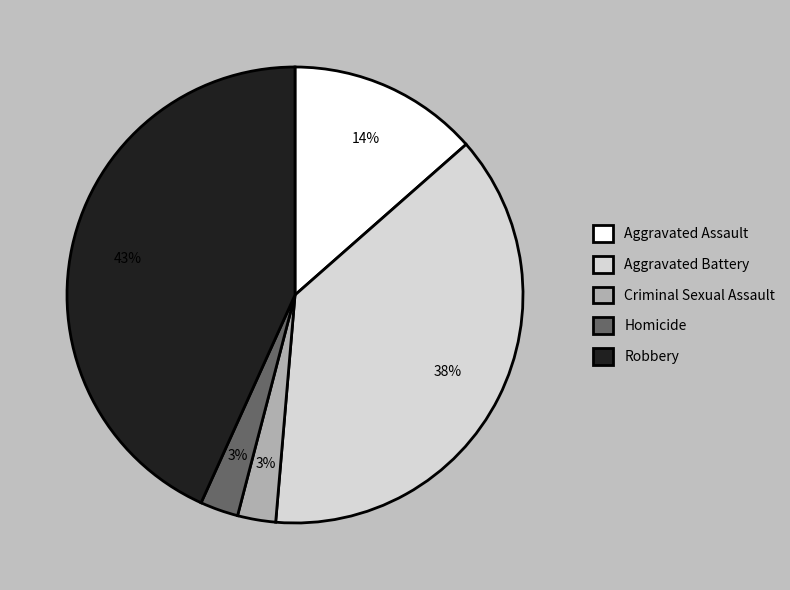

Do Robbery and Aggravated Battery together represent more than half of the pie?

Yes